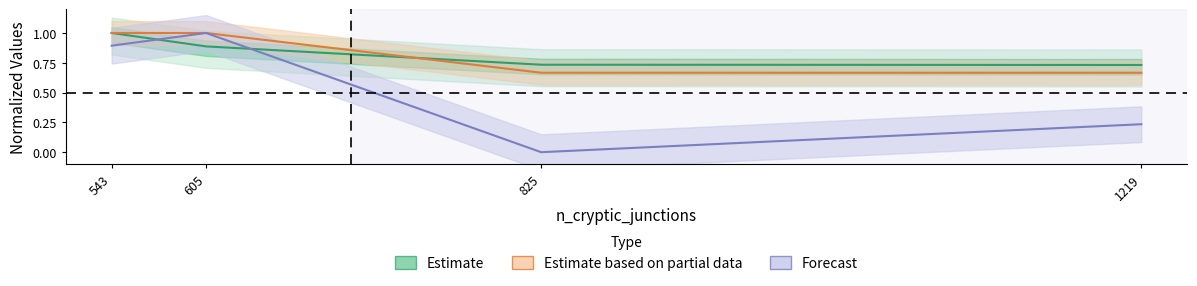

What is the value of the 2nd point from the left?

0.9